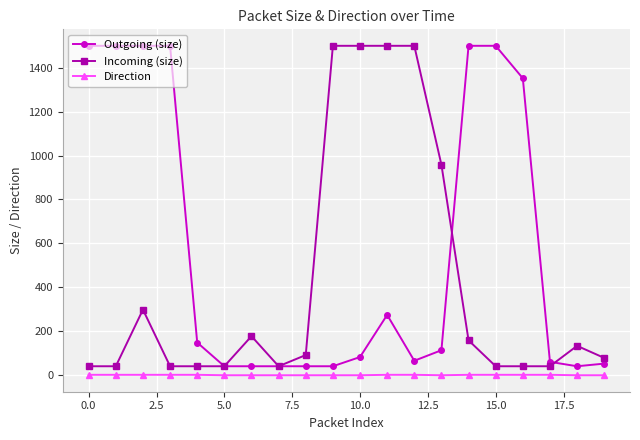

What is the lowest value of the Incoming (size) series?

40